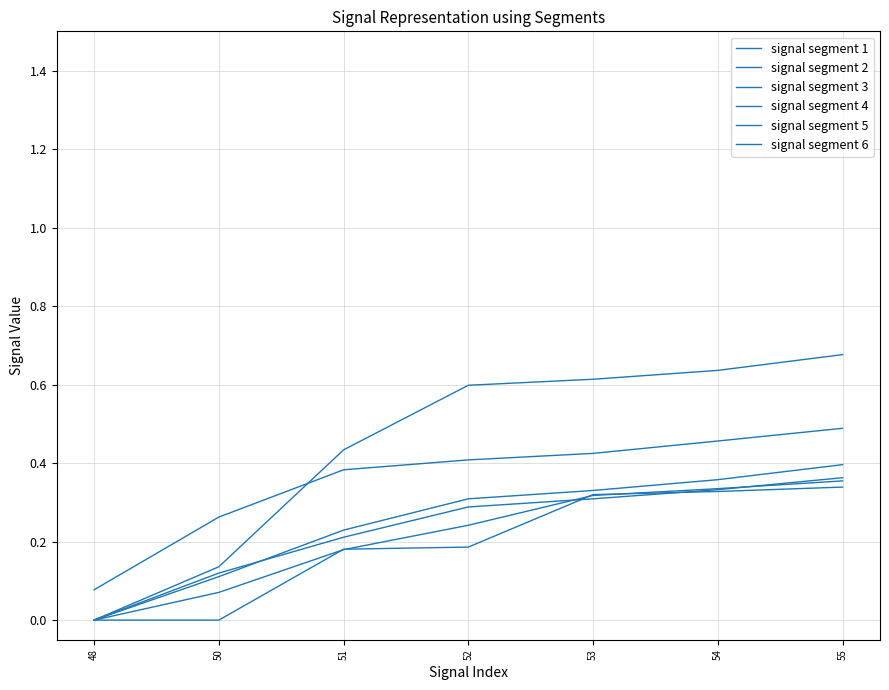

Does the chart have visible grid lines?

Yes